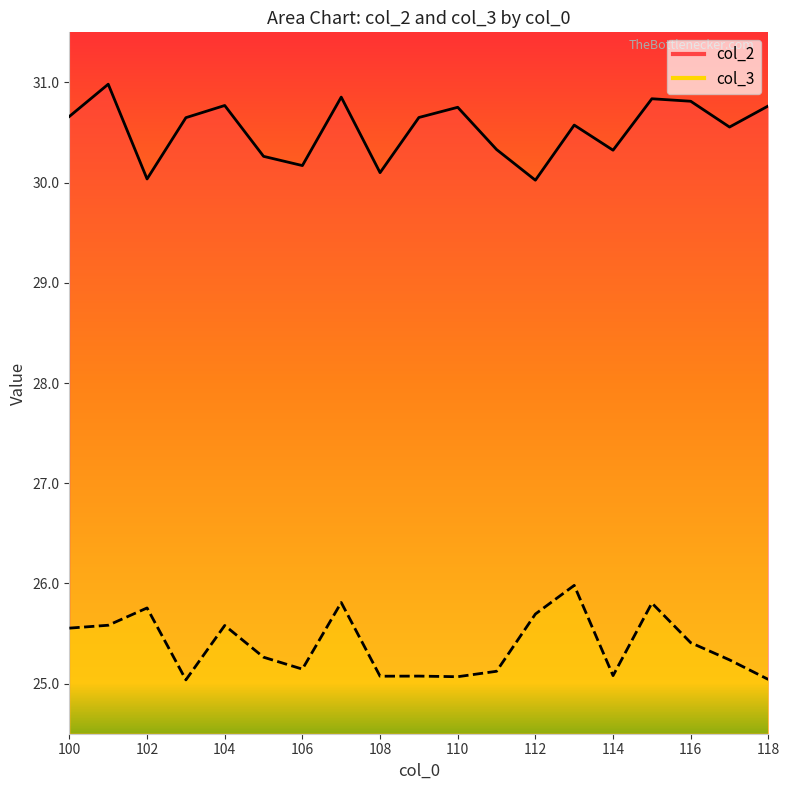

Reading left to right, what are all the values shown in this chart?

col_2: 100=30.7	101=31.0	102=30.0	103=30.6	104=30.8	105=30.3	106=30.2	107=30.9	108=30.1	109=30.7	110=30.8	111=30.3	112=30.0	113=30.6	114=30.3	115=30.8	116=30.8	117=30.6	118=30.8
col_3: 100=25.6	101=25.6	102=25.8	103=25.0	104=25.6	105=25.3	106=25.1	107=25.8	108=25.1	109=25.1	110=25.1	111=25.1	112=25.7	113=26.0	114=25.1	115=25.8	116=25.4	117=25.2	118=25.0